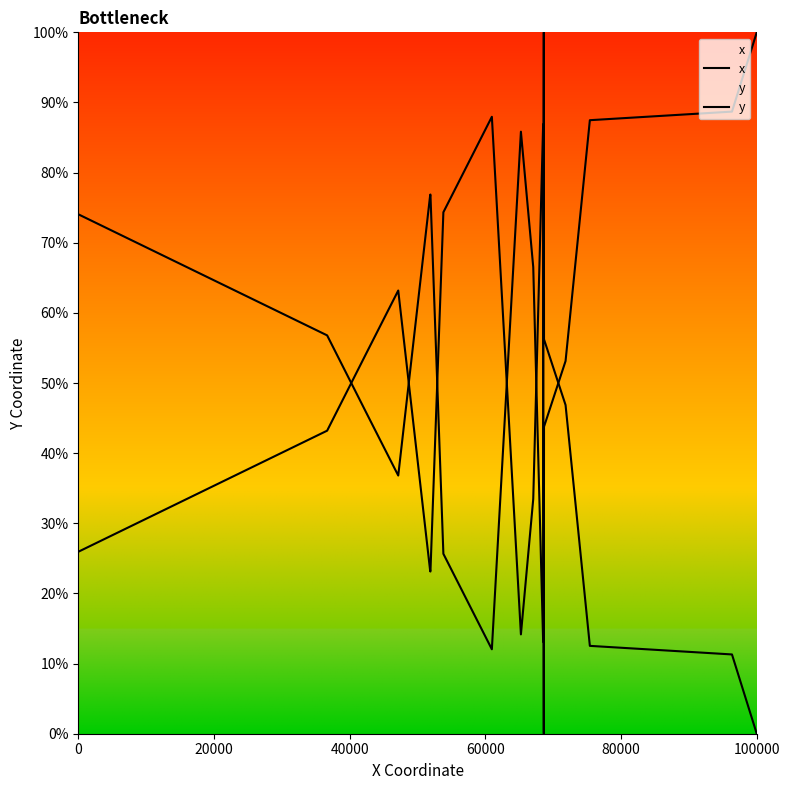

Which category has the highest value across all series?

100000